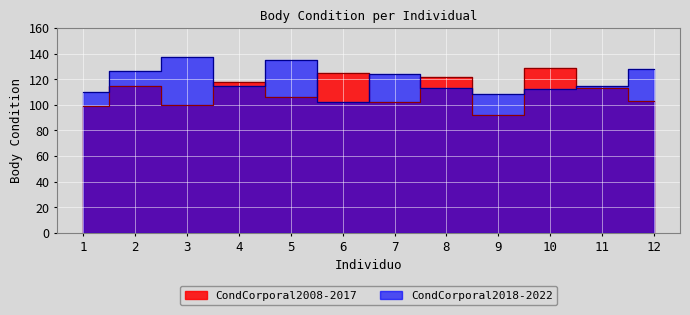

Is the value of CondCorporal2018-2022 at 11 greater than the value of CondCorporal2008-2017 at 6?

No